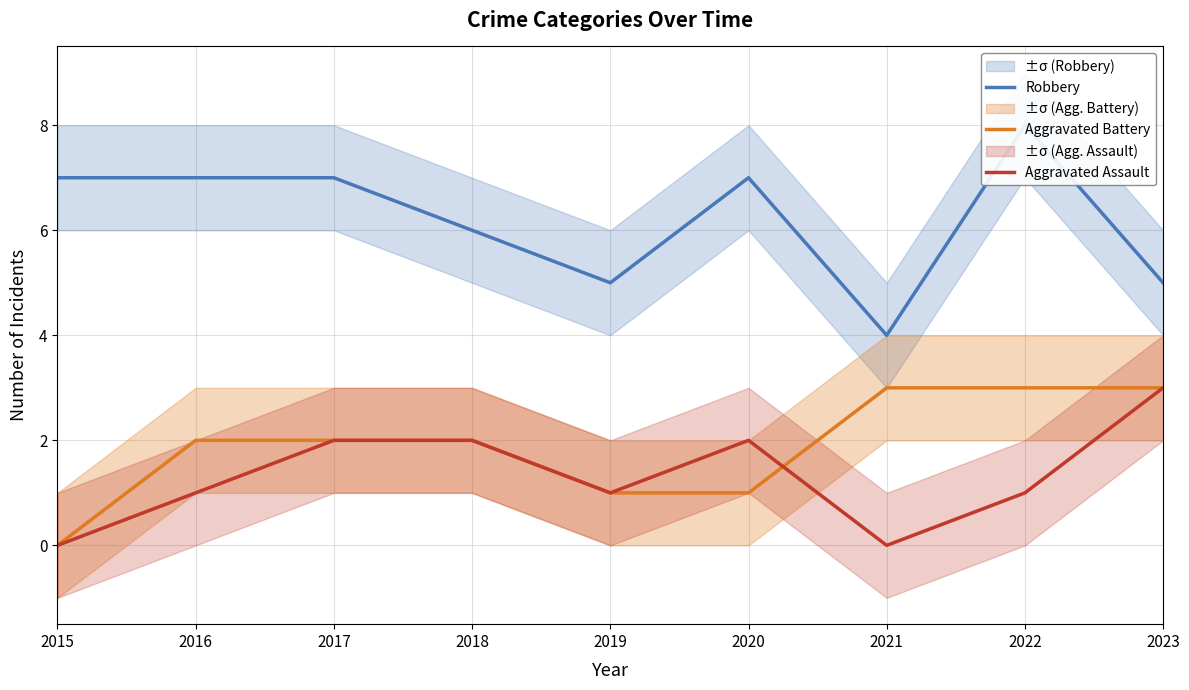

The value of Aggravated Assault at 2018 is 2. True or false?

True